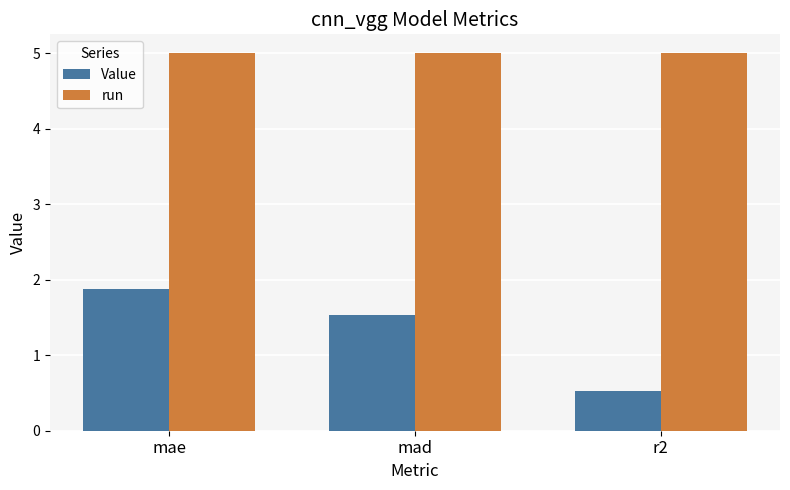

Reading left to right, what are all the values shown in this chart?

Value: mae=1.9	mad=1.5	r2=0.5
run: mae=5.0	mad=5.0	r2=5.0